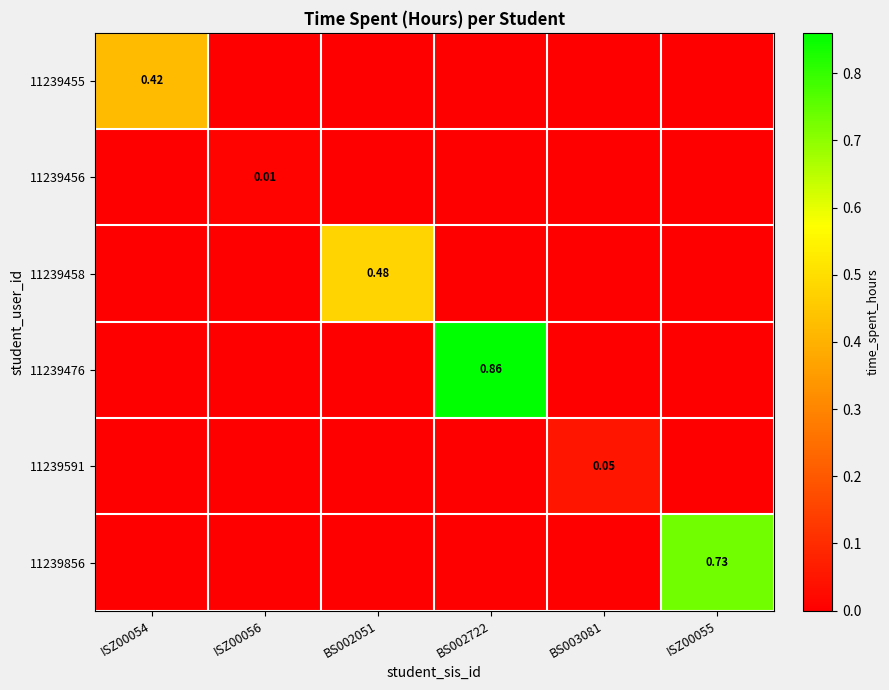

At BS003081, list the series in order from largest to smallest.

11239591, 11239455, 11239456, 11239458, 11239476, 11239856